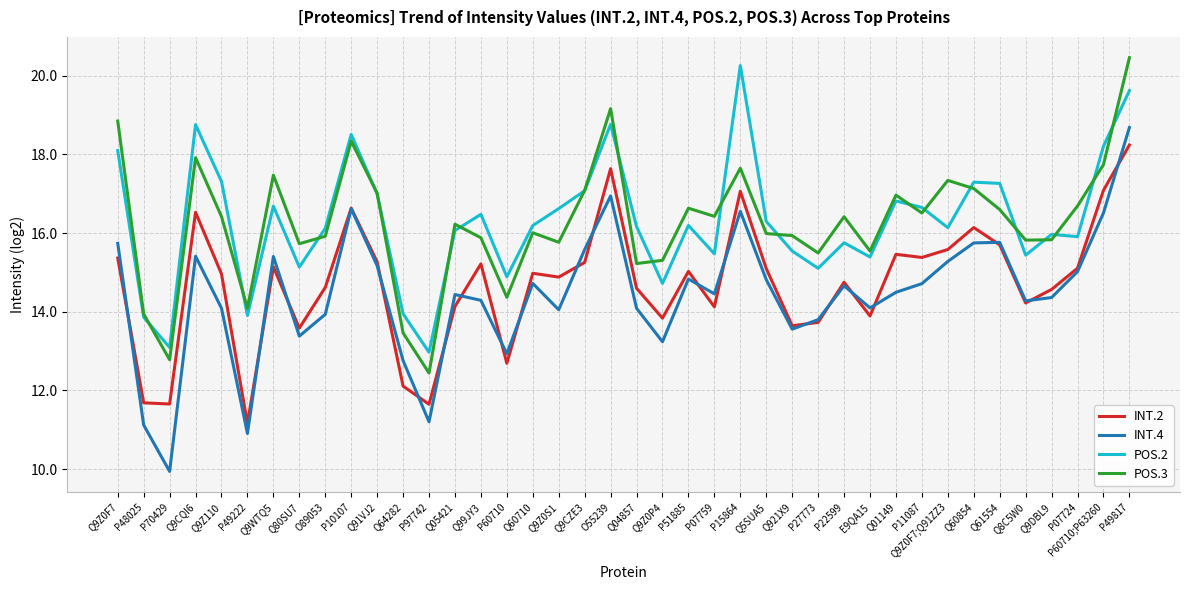

What position from the right is P27773?

13